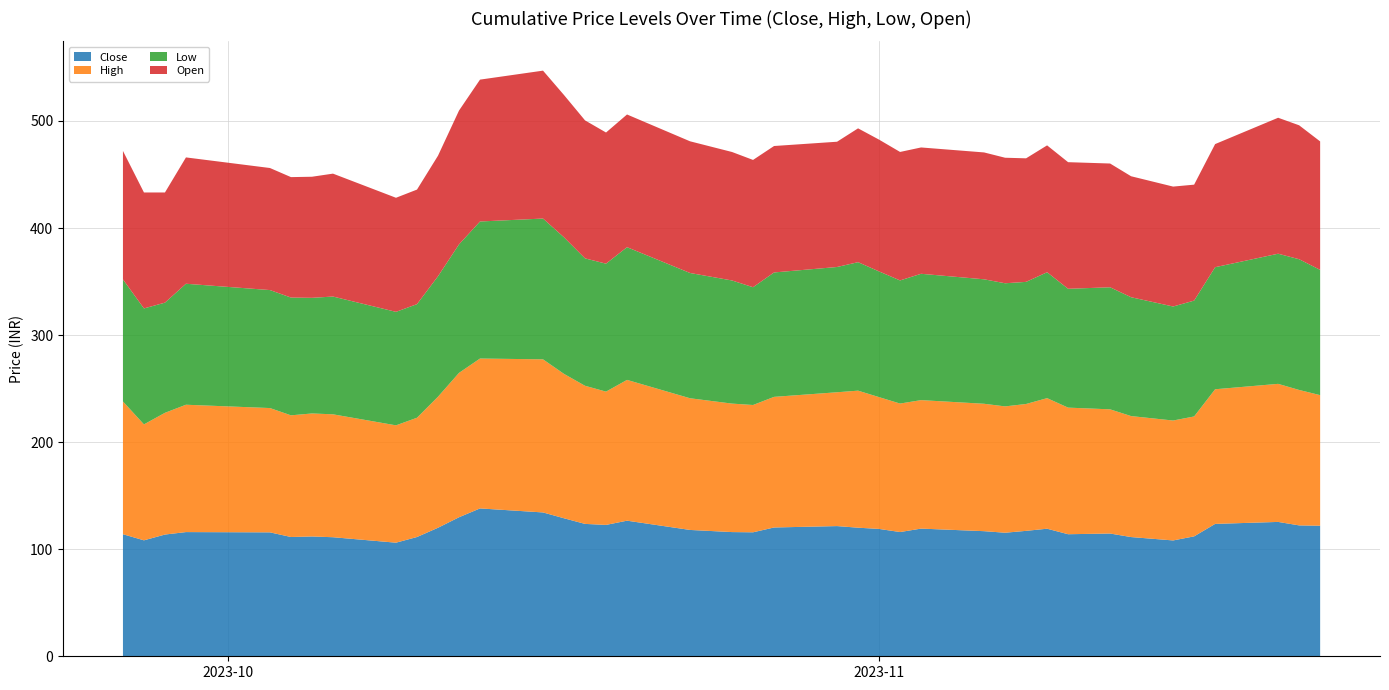

Reading left to right, list all the values displayed in this chart.

Close: 0=114.0	1=108.3	2=113.7	3=116.0	4=115.8	5=111.4	6=111.9	7=111.2	8=106.1	9=111.4	10=120.0	11=129.8	12=138.1	13=134.3	14=128.9	15=123.7	16=122.7	17=126.7	18=118.0	19=116.0	20=115.8	21=120.3	22=121.6	23=120.1	24=119.0	25=116.0	26=119.2	27=116.8	28=115.4	29=117.2	30=119.2	31=114.0	32=114.7	33=111.3	34=108.2	35=112.0	36=123.7	37=125.5	38=122.2	39=122.0
High: 0=124.0	1=108.3	2=113.7	3=119.0	4=116.1	5=113.7	6=114.9	7=114.8	8=109.6	9=111.4	10=122.4	11=134.8	12=140.0	13=143.0	14=134.8	15=129.0	16=124.5	17=131.5	18=123.0	19=120.0	20=118.9	21=122.0	22=125.0	23=128.0	24=123.1	25=120.0	26=120.0	27=119.0	28=118.0	29=118.5	30=122.0	31=118.2	32=116.0	33=113.0	34=112.0	35=112.0	36=125.8	37=128.9	38=126.5	39=122.0
Low: 0=114.0	1=108.3	2=102.9	3=113.0	4=110.2	5=110.0	6=108.0	7=110.0	8=106.0	9=106.1	10=112.5	11=120.0	12=128.0	13=131.5	14=127.5	15=119.0	16=119.5	17=124.0	18=117.0	19=115.0	20=110.0	21=116.2	22=117.0	23=120.0	24=117.4	25=115.0	26=118.0	27=116.2	28=115.0	29=114.0	30=117.6	31=111.0	32=114.0	33=111.0	34=106.5	35=108.2	36=114.0	37=121.5	38=122.1	39=117.0
Open: 0=120.0	1=108.3	2=102.9	3=118.0	4=114.0	5=112.5	6=113.1	7=114.8	8=106.5	9=107.0	10=112.6	11=125.0	12=132.5	13=138.2	14=132.9	15=128.9	16=122.5	17=124.0	18=123.0	19=120.0	20=118.9	21=118.1	22=117.0	23=125.0	24=123.1	25=120.0	26=118.0	27=118.5	28=117.2	29=115.4	30=118.5	31=118.2	32=115.6	33=113.0	34=112.0	35=108.3	36=115.0	37=127.0	38=125.1	39=120.0